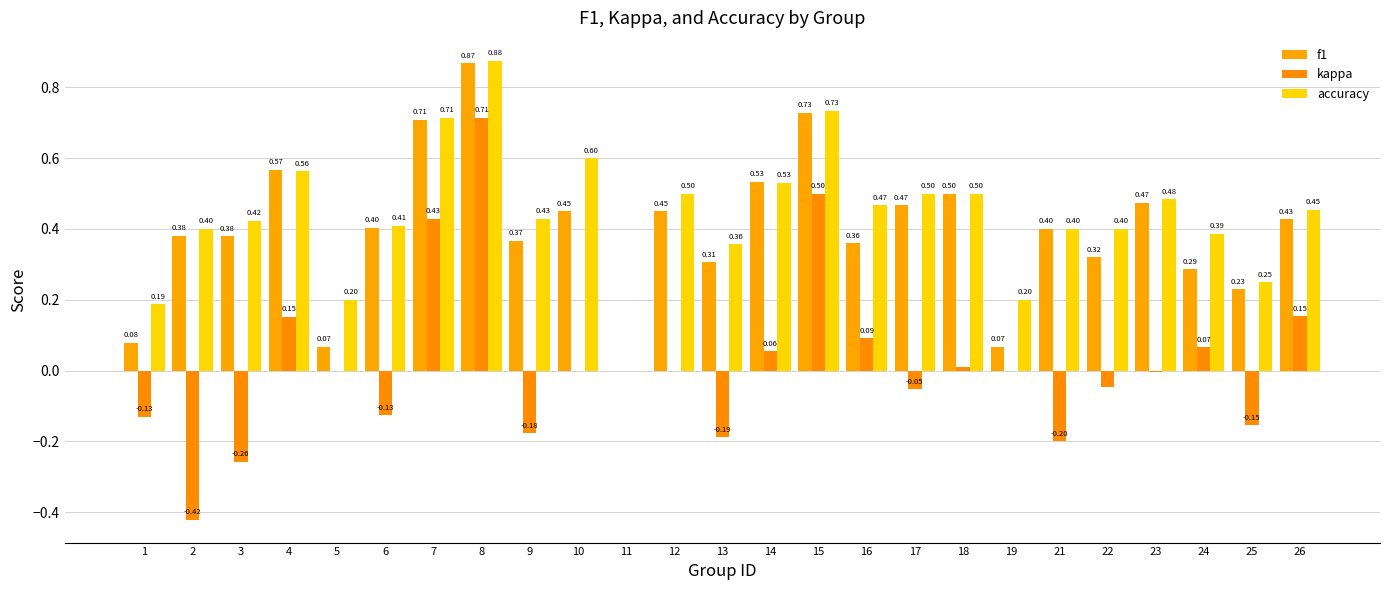

At which category is the sum across all series the highest?

8